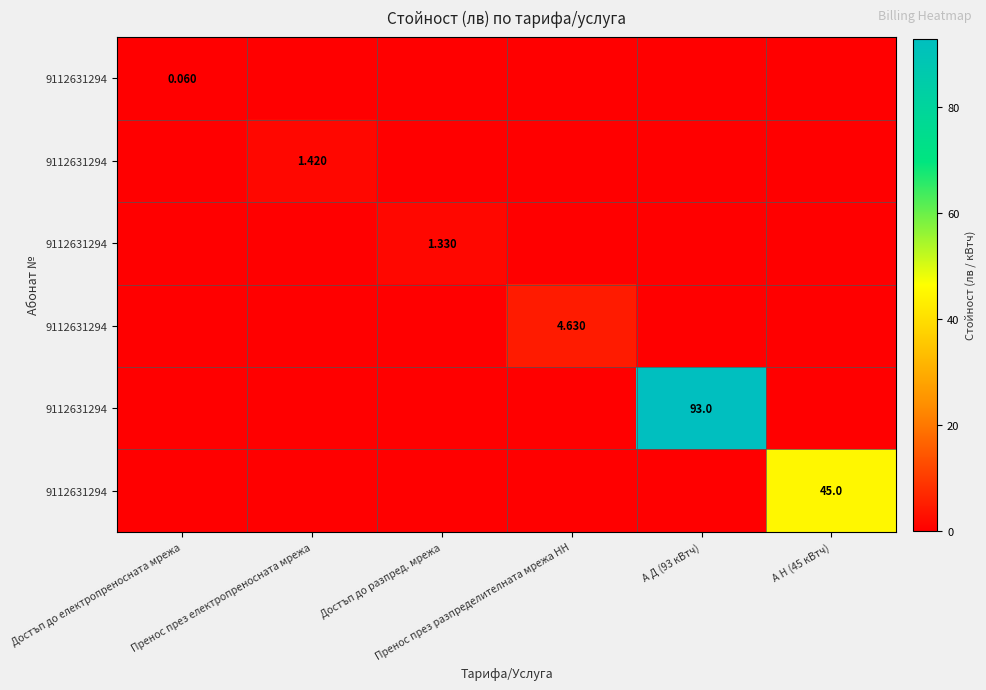

At how many categories does at least one series exceed 9?

2